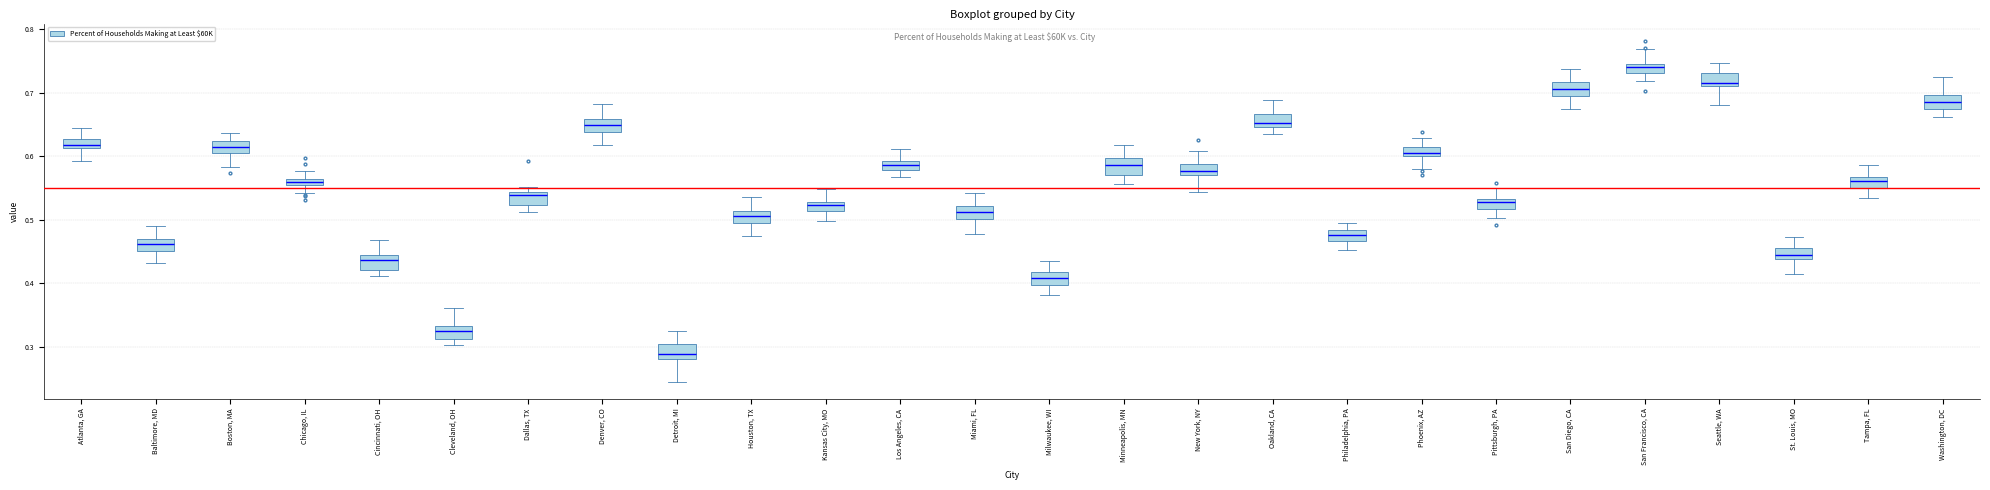

Where does the upper whisker of the box for Chicago, IL end on the y-axis? The values are not printed on the chart, so give them approximately, as read against the axis.

0.58